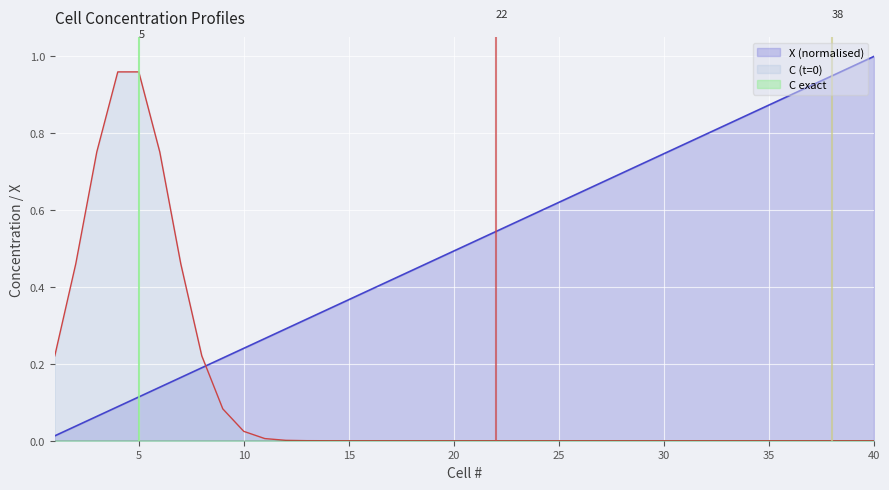

What is the maximum value shown in the chart?

1.0